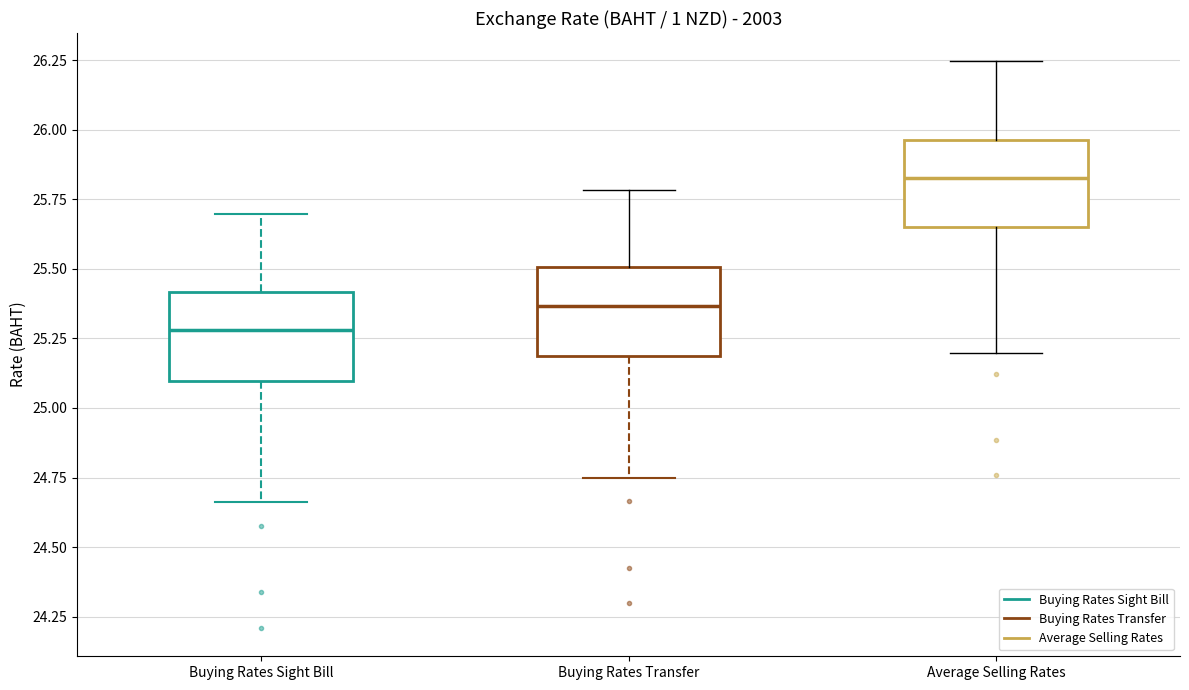

Where does the upper whisker of the box for Average Selling Rates end on the y-axis? The values are not printed on the chart, so give them approximately, as read against the axis.

26.25